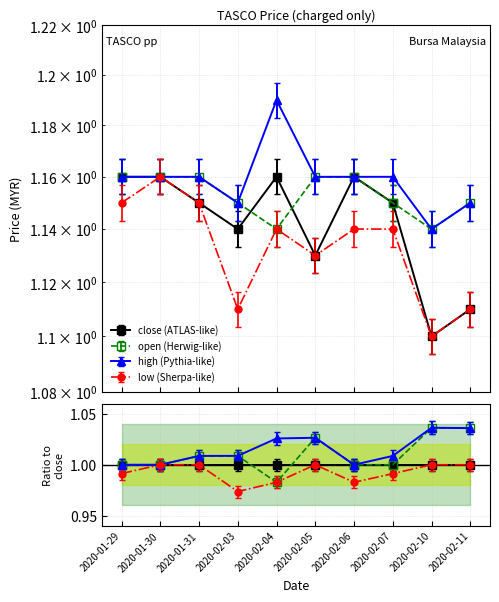

Reading left to right, transcribe all the data shown in this chart.

open: 1.2	1.2	1.2	1.1	1.1	1.2	1.2	1.1	1.1	1.1
high: 1.2	1.2	1.2	1.1	1.2	1.2	1.2	1.2	1.1	1.1
low: 1.2	1.2	1.2	1.1	1.1	1.1	1.1	1.1	1.1	1.1
close: 1.2	1.2	1.1	1.1	1.2	1.1	1.2	1.1	1.1	1.1